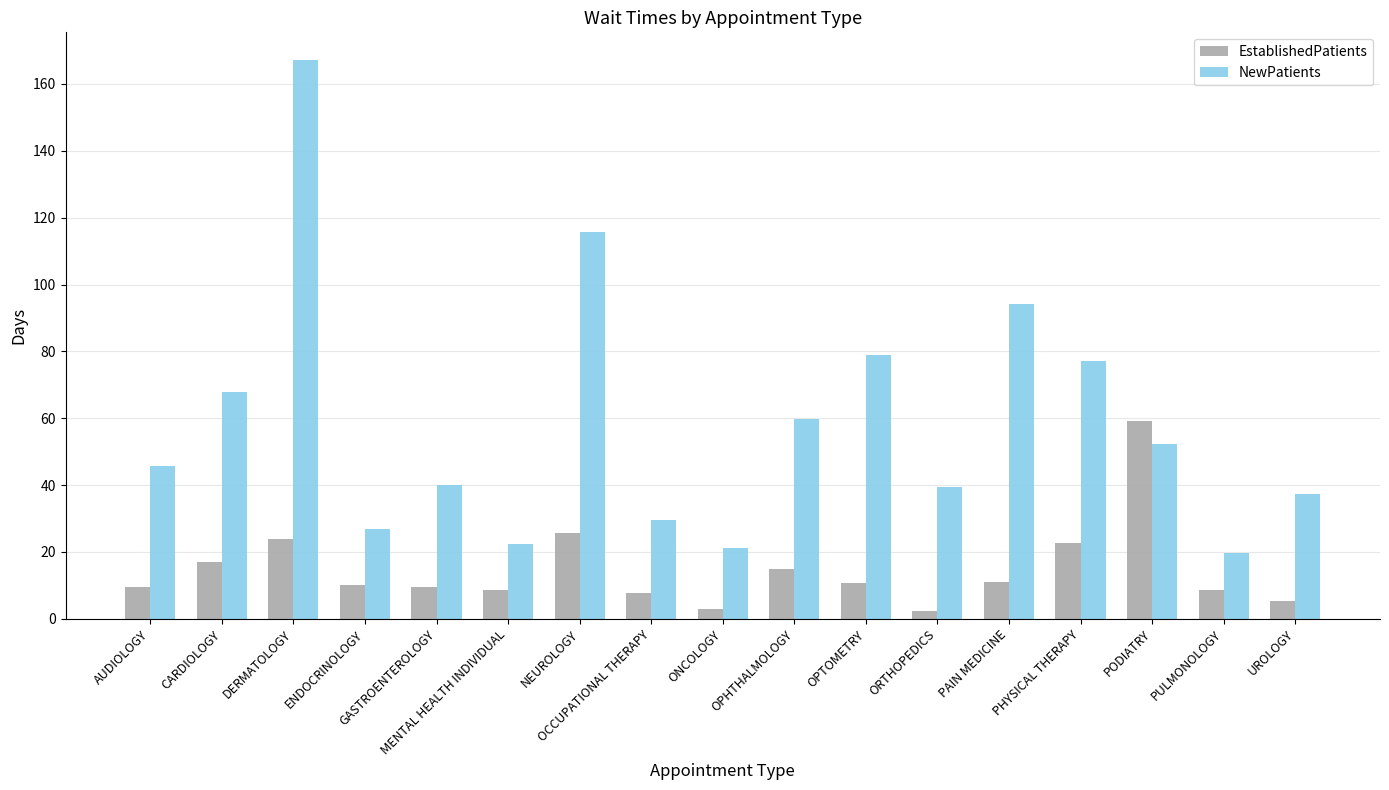

True or false: EstablishedPatients has a value of 10.2 at ENDOCRINOLOGY.

True